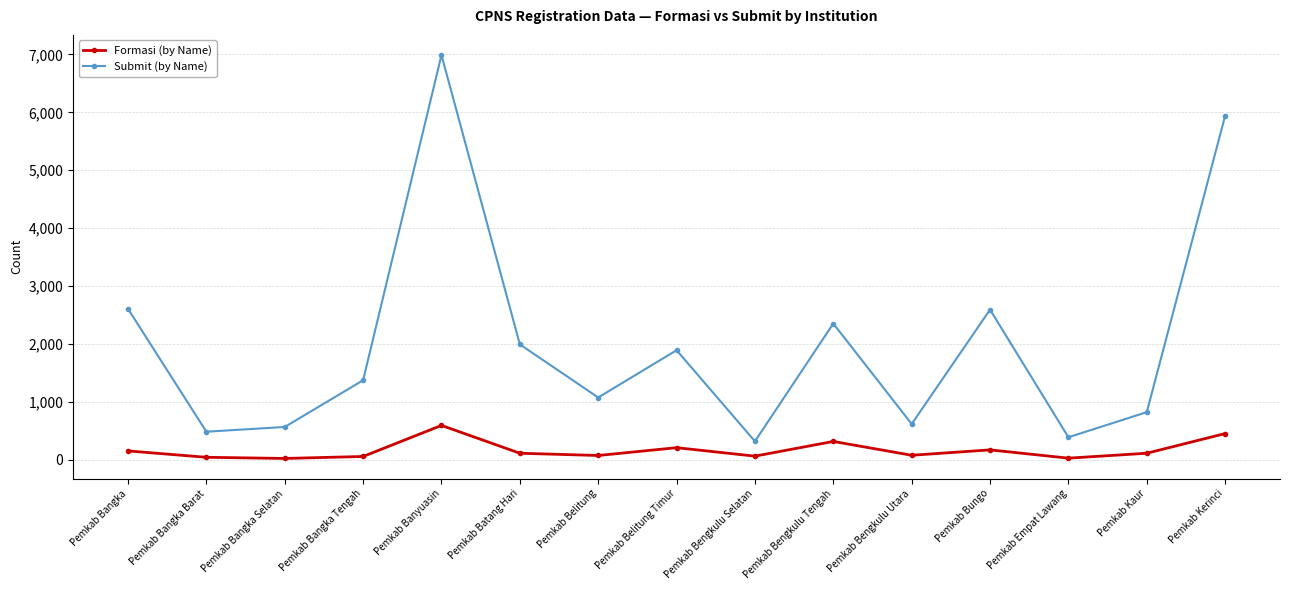

What is the maximum value for Submit (by Name)?

6990